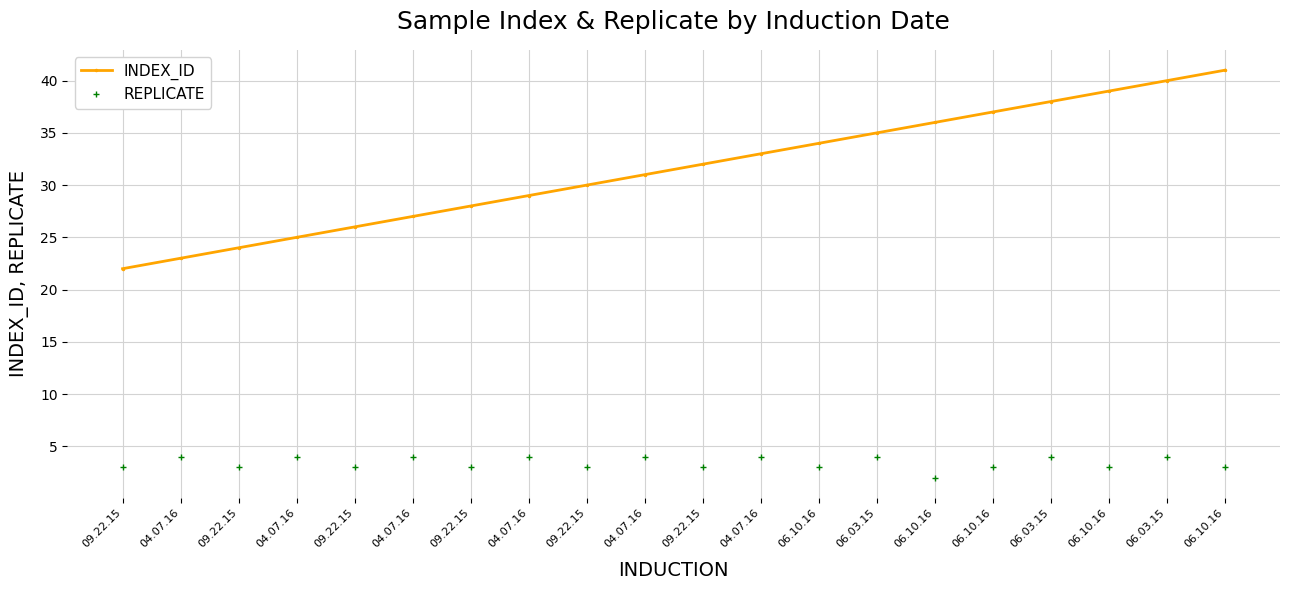

Which series has the largest range (max minus min)?

INDEX_ID